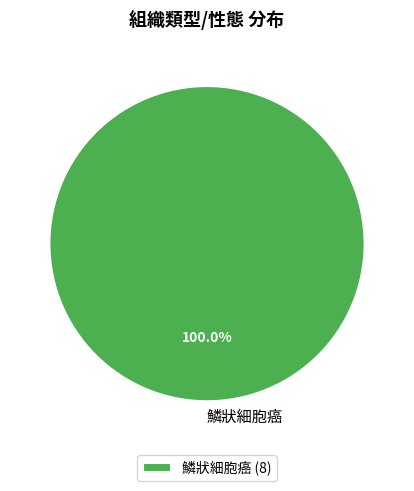

Is there any slice that represents more than half of the pie?

Yes